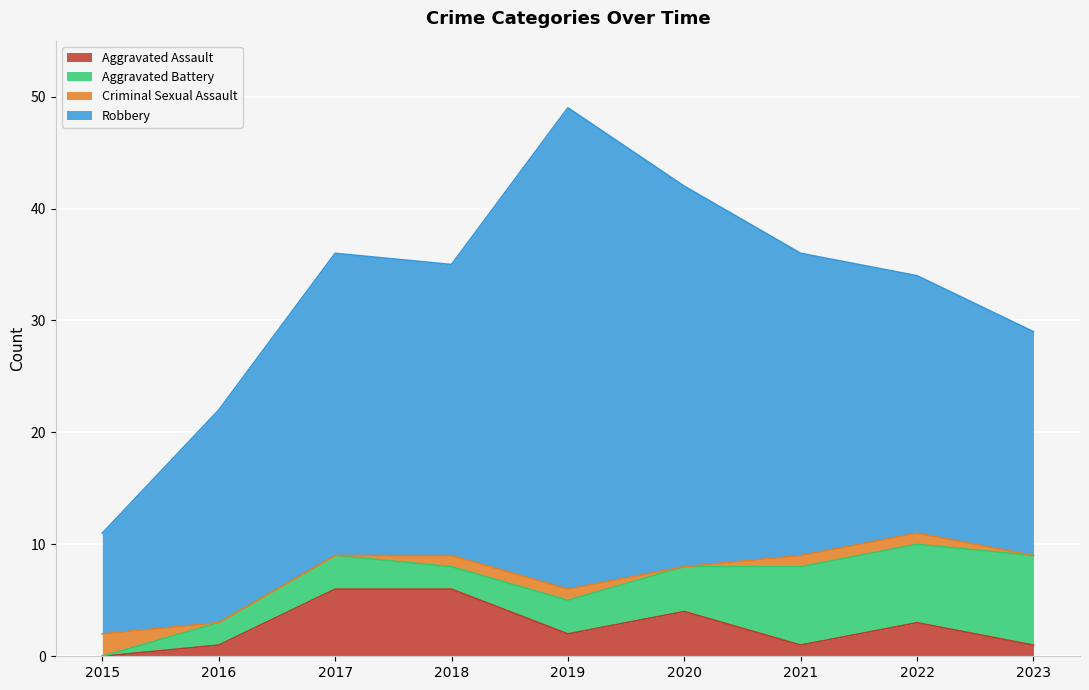

Which series has the largest range (max minus min)?

Robbery